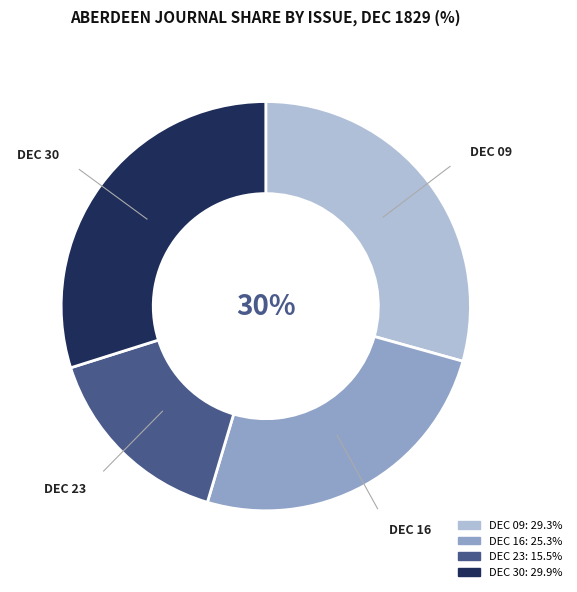

Which has a higher value, 1829.12.23_AberdeenJournal or 1829.12.30_AberdeenJournal?

1829.12.30_AberdeenJournal